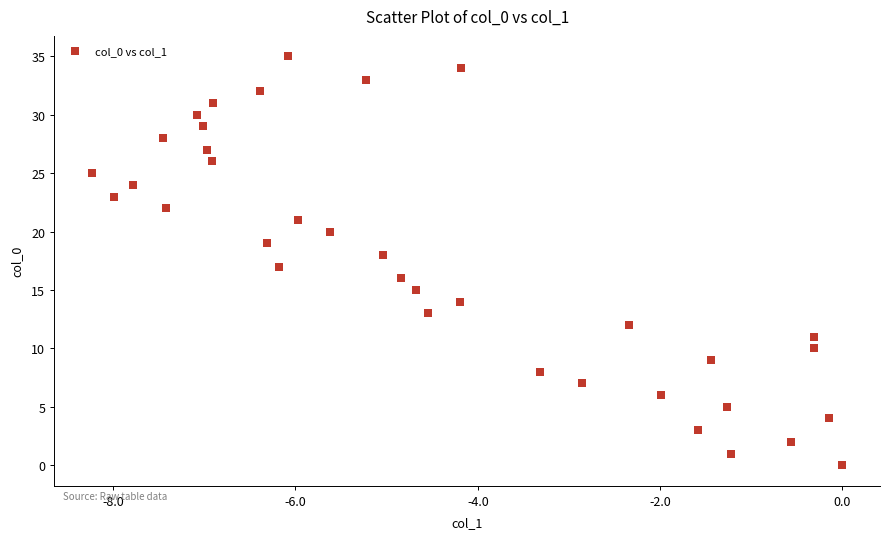

What is the range of Y values (max minus min)?

35